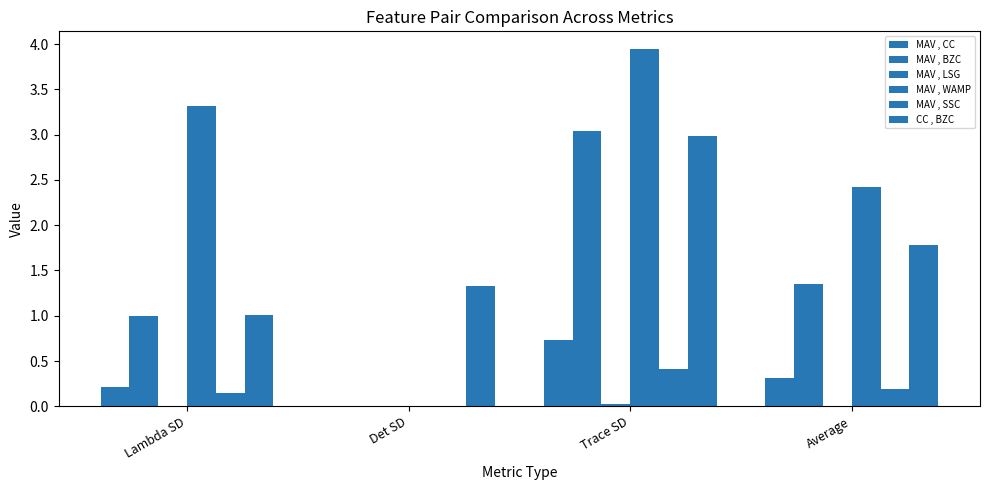

How many groups of bars are there?

4